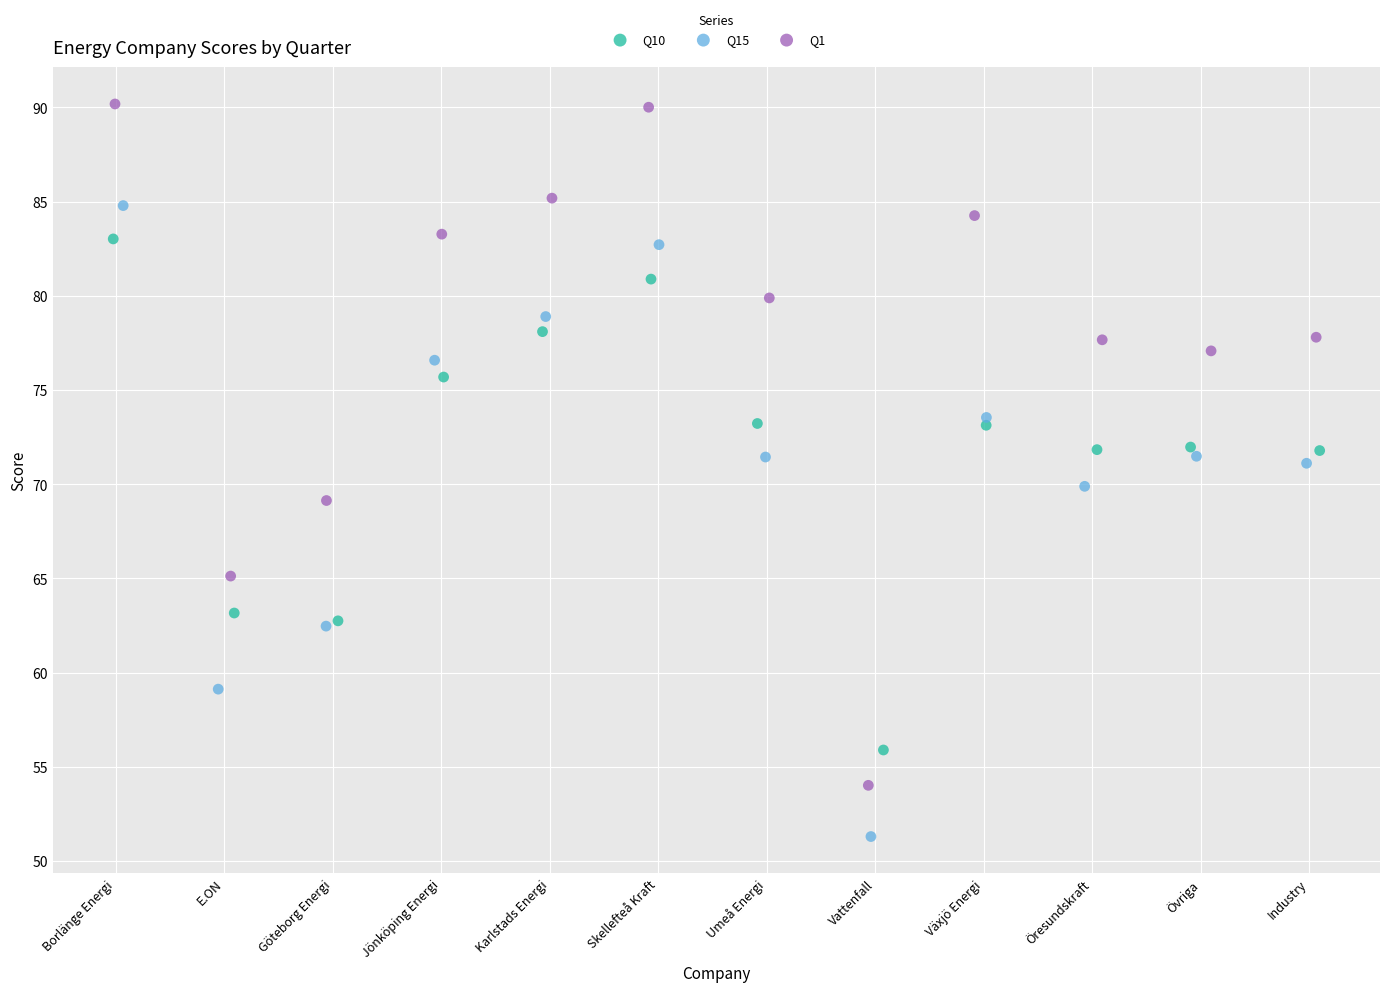

Which series contains the lowest Y value?

Q15